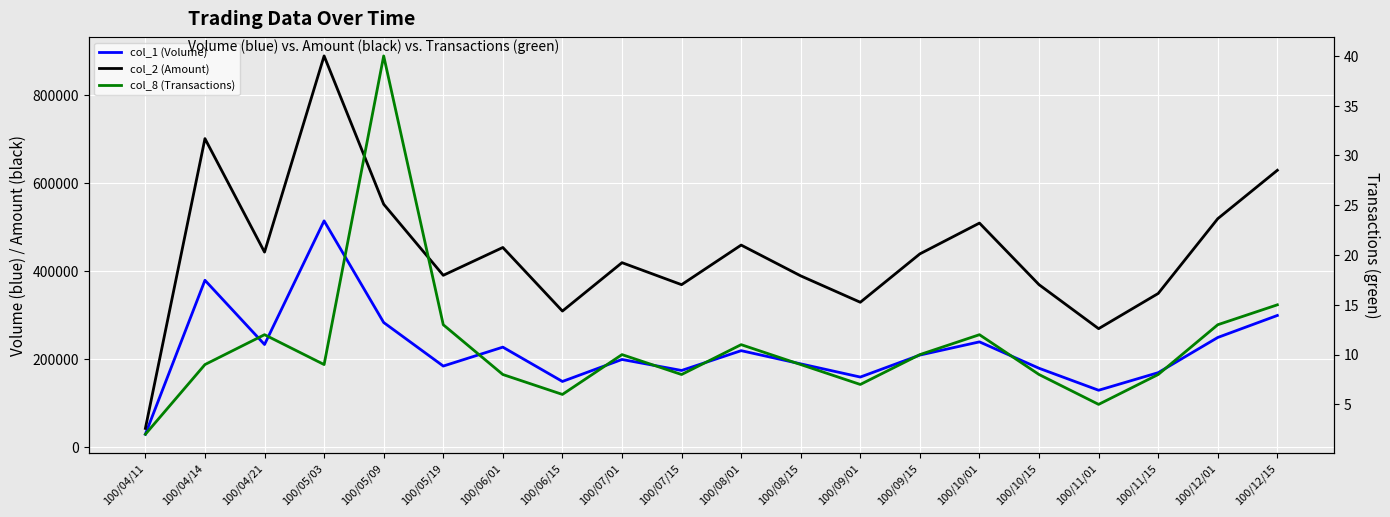

Which series has the largest range (max minus min)?

col_2 (Amount)